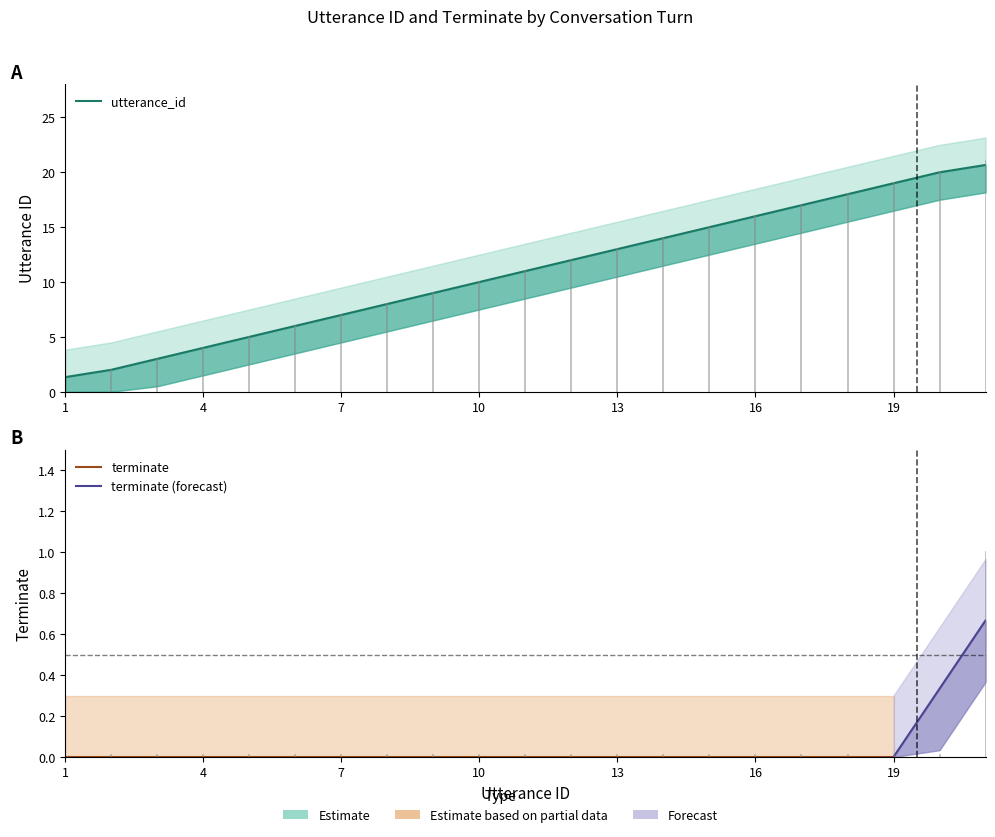

What is the value of the 3rd point from the left?

3.0